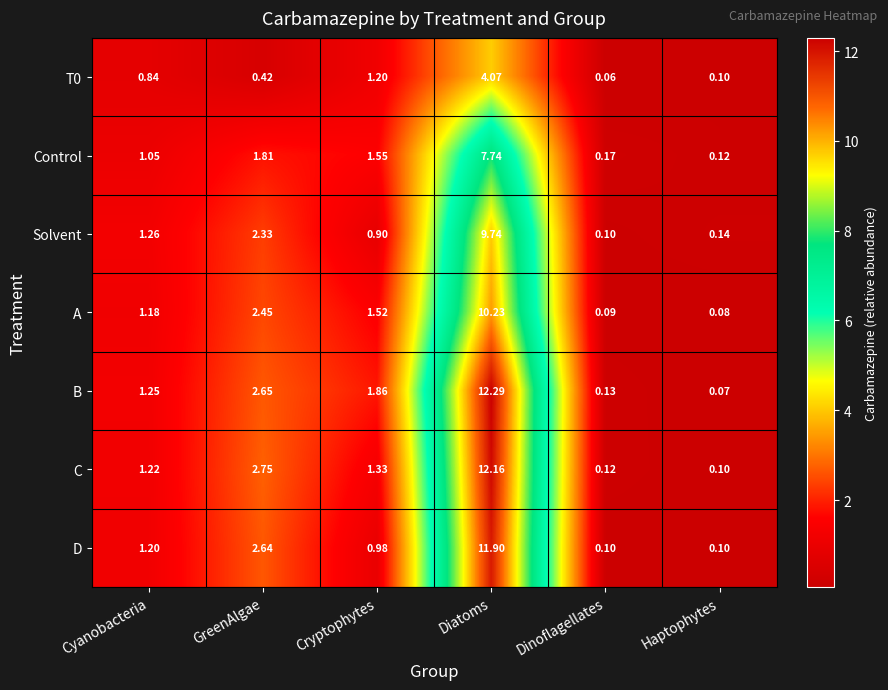

At which category is the sum across all series the highest?

Diatoms